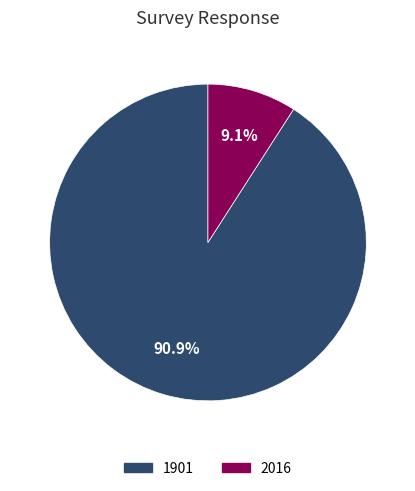

True or false: 2016 accounts for 1% of the total.

False